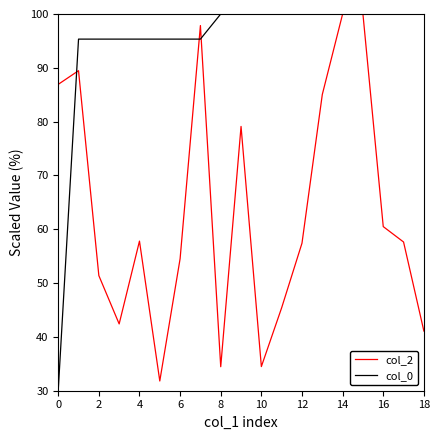

List the series in order of their overall mean, highest first.

col_0, col_2